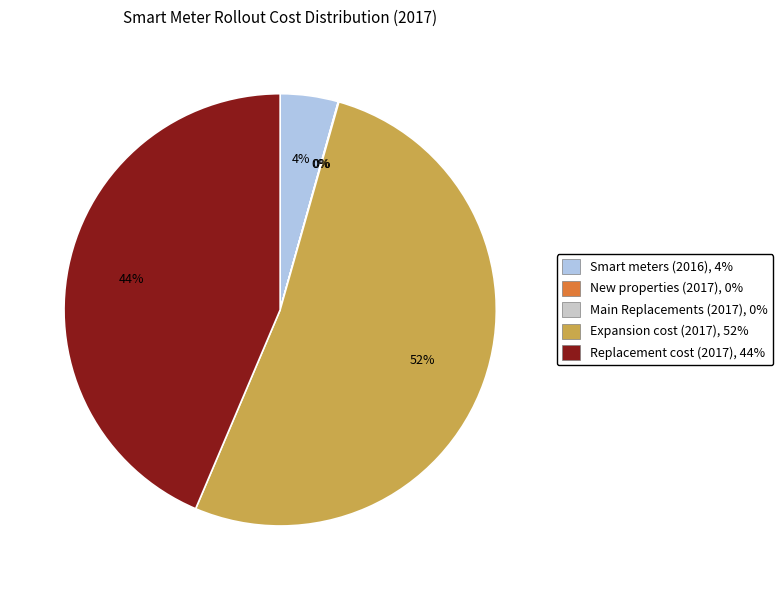

Is it true that Expansion cost (2017), 52% is 41% of the pie?

False